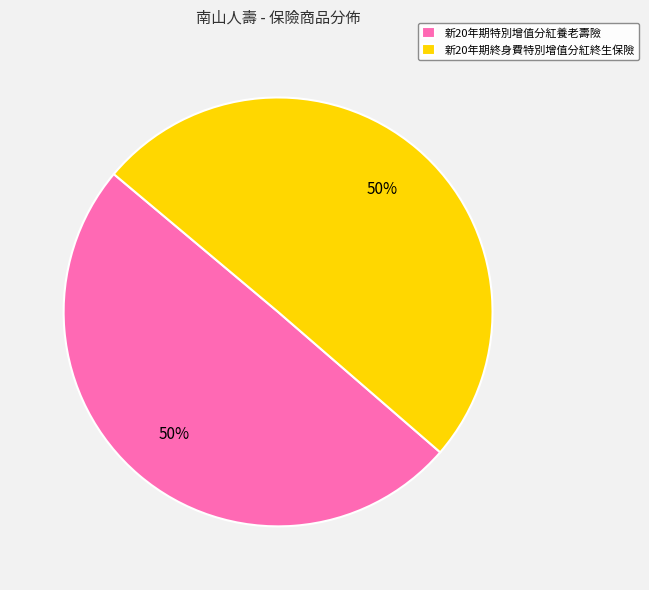

The 新20年期特別增值分紅養老壽險 slice represents 43% of the pie. True or false?

False